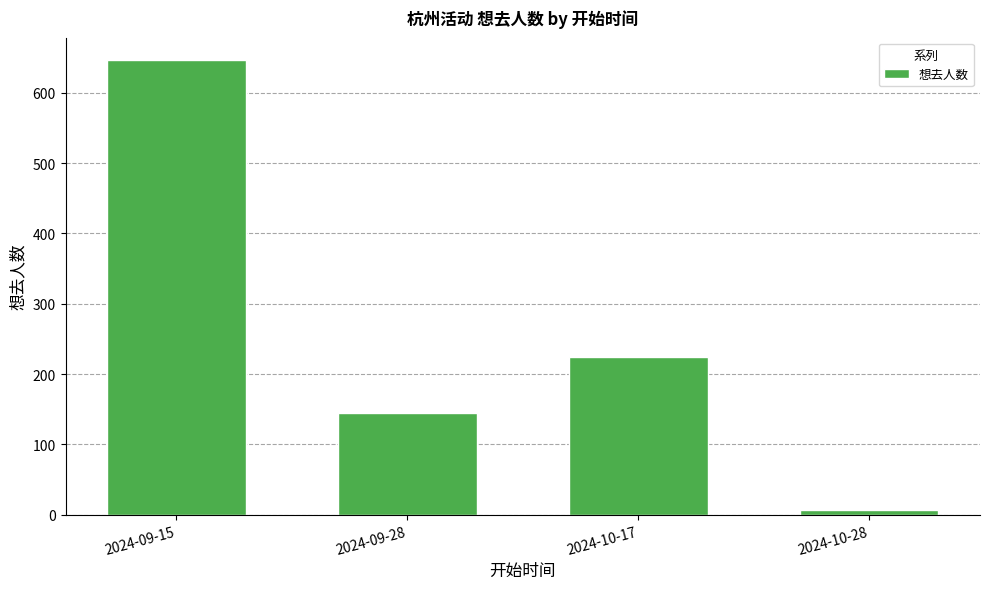

Reading left to right, transcribe all the data shown in this chart.

646	144	224	7